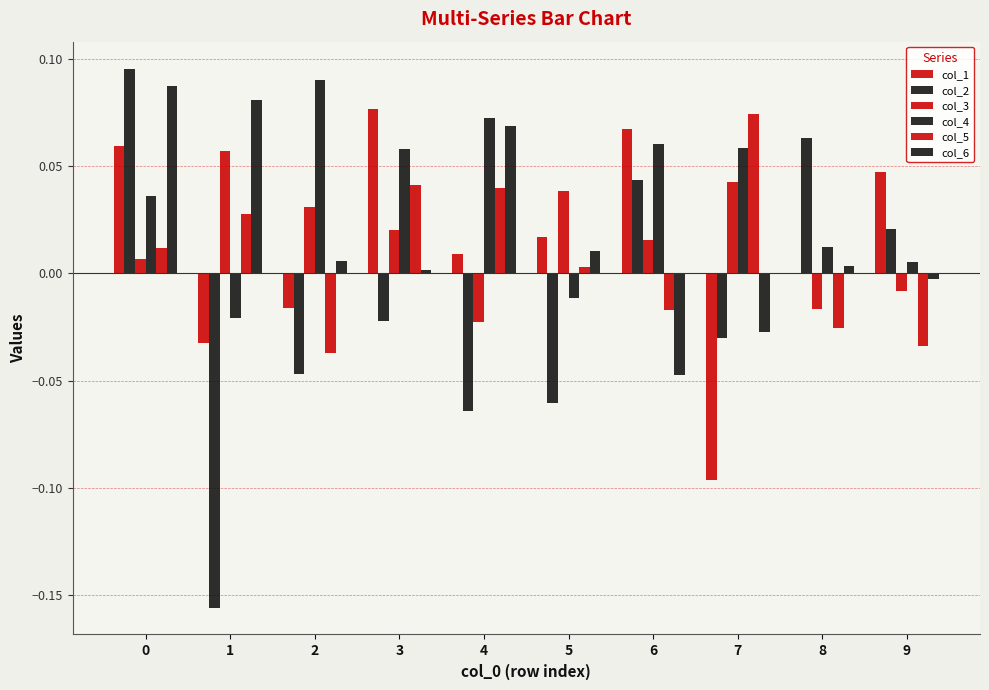

Are the bars horizontal?

No